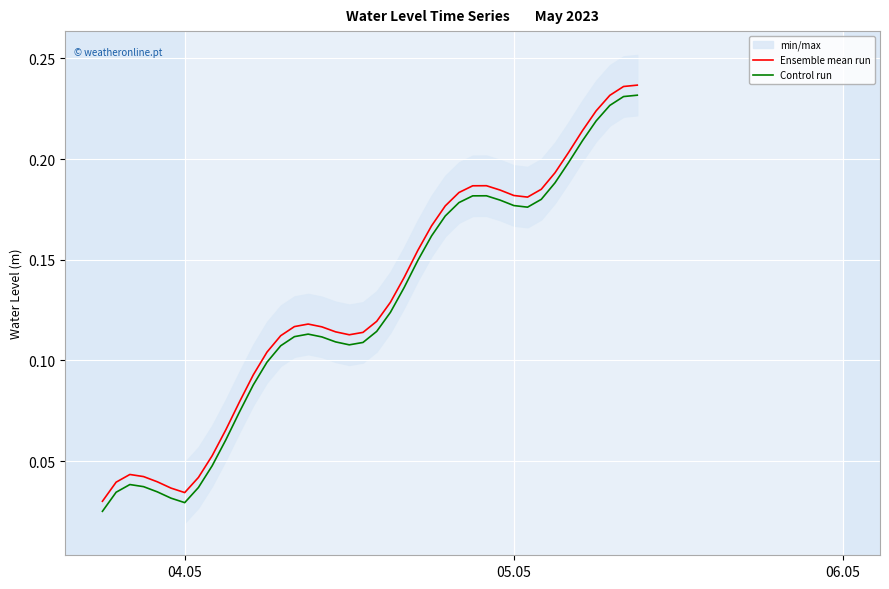

True or false: Control run and Ensemble mean run intersect in this chart.

False